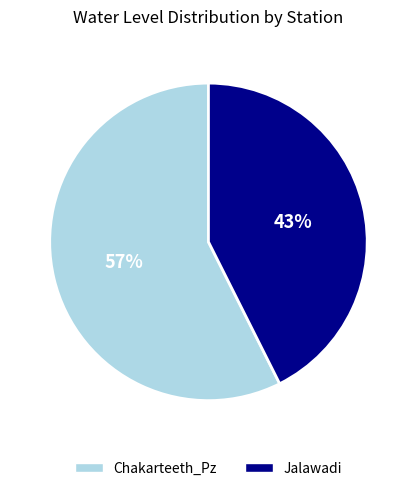

Is there any slice that represents more than half of the pie?

Yes